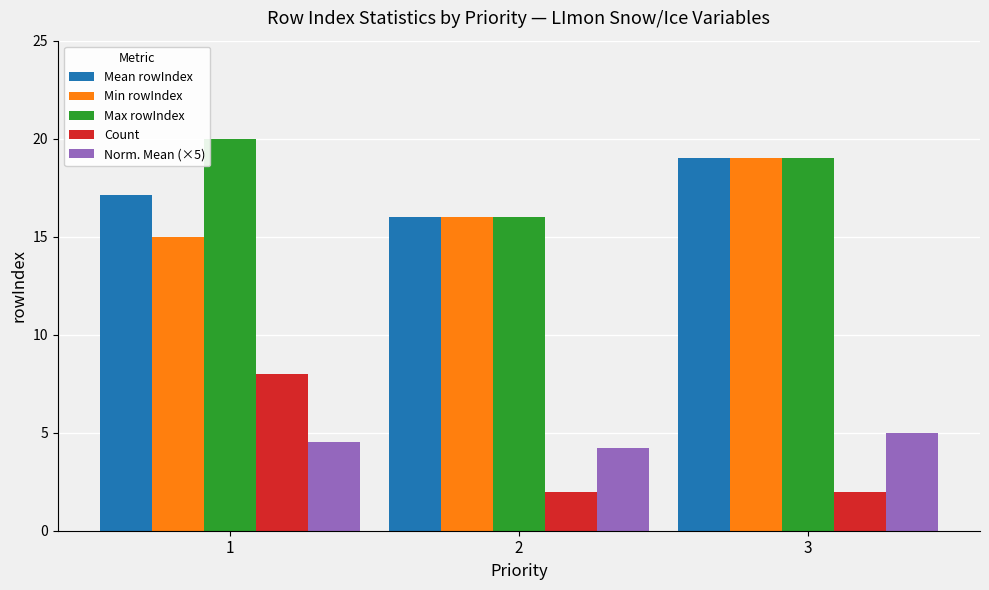

At which label does Mean rowIndex reach its peak?

3